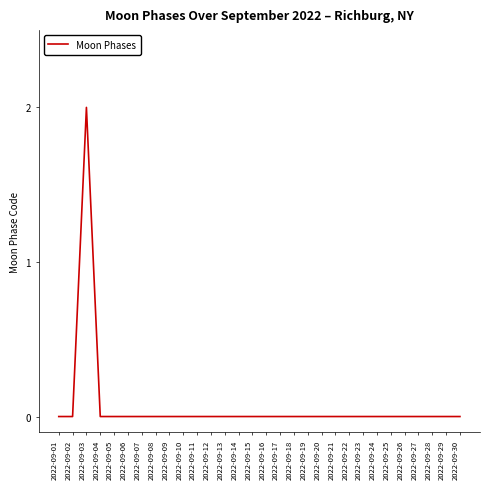

Is it true that the value at 2022-09-27 is 0?

True